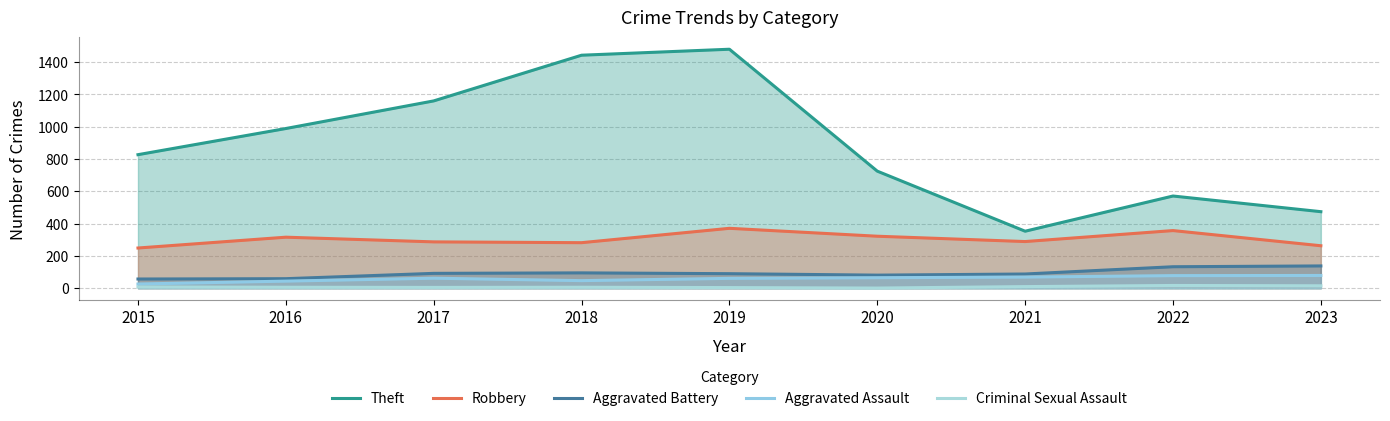

True or false: Aggravated Assault and Theft intersect in this chart.

False